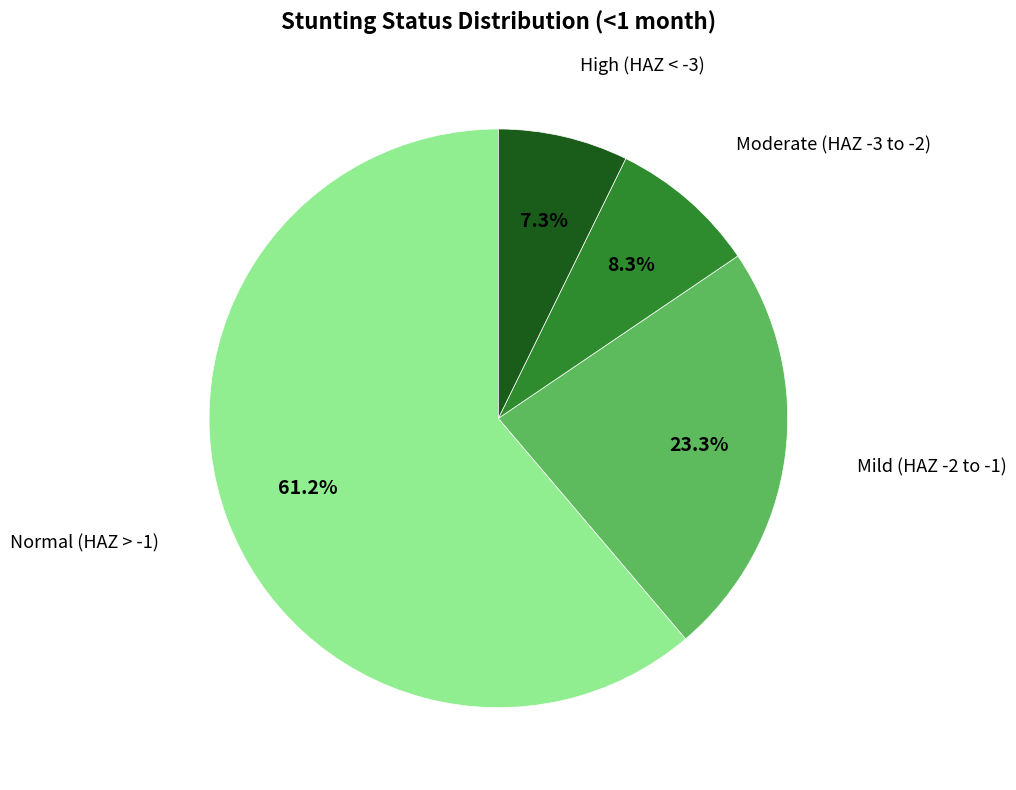

Does any single category account for the majority?

Yes